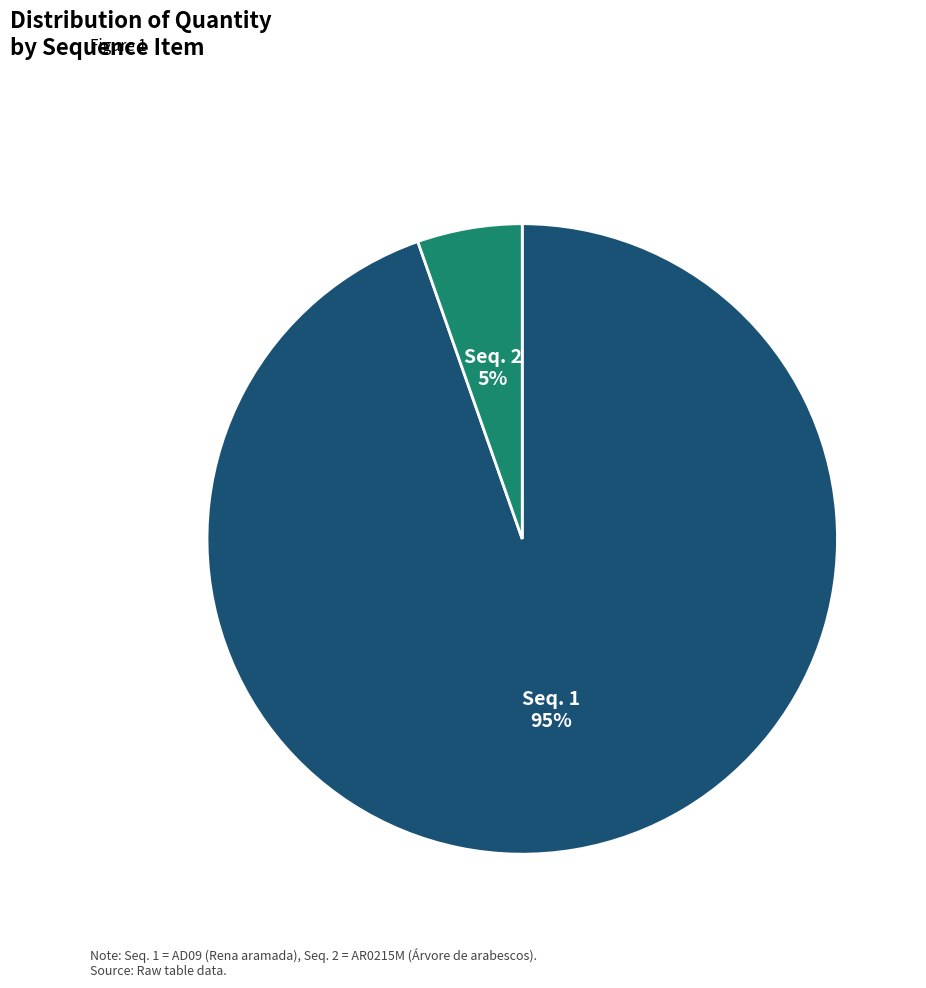

How many segments does this pie chart have?

2